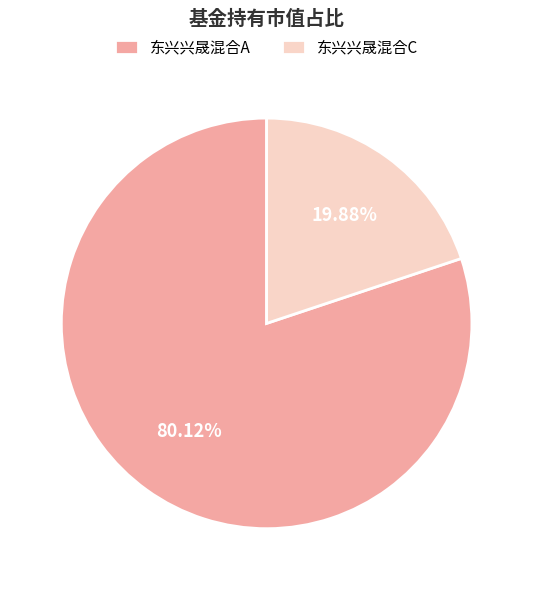

To the nearest percent, what is the difference between the 东兴兴晟混合A and 东兴兴晟混合C slice percentages?

60%